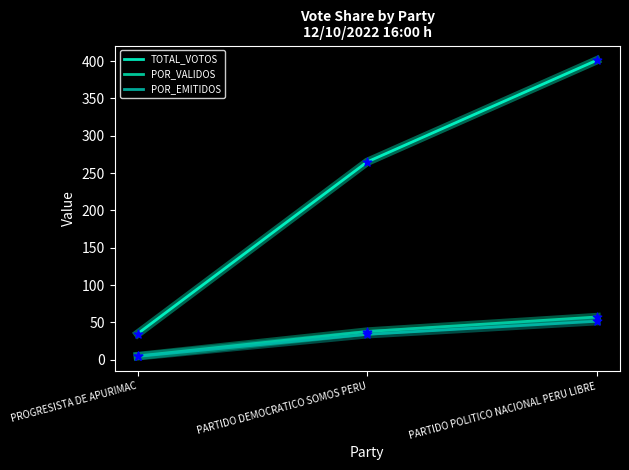

Which series has the largest total across all categories?

TOTAL_VOTOS